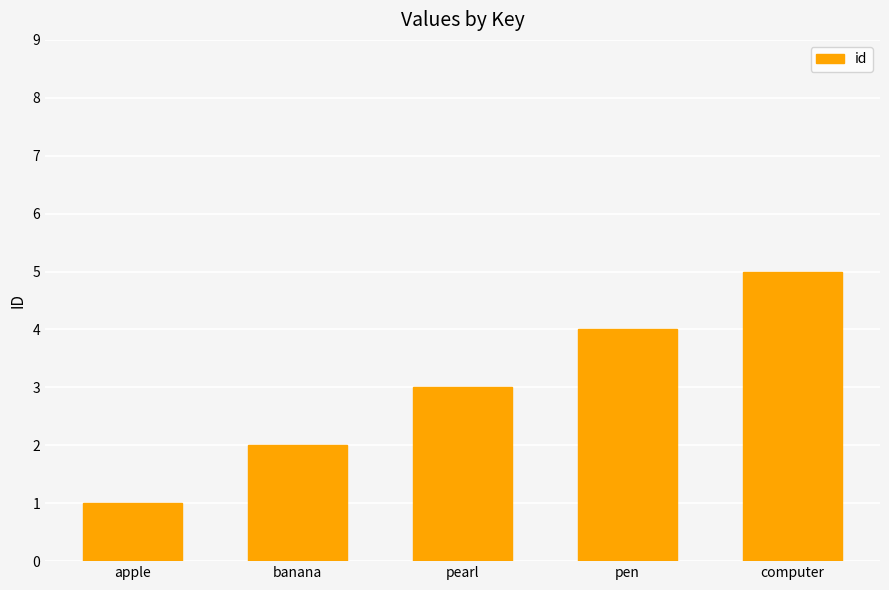

What position from the left is pen?

4